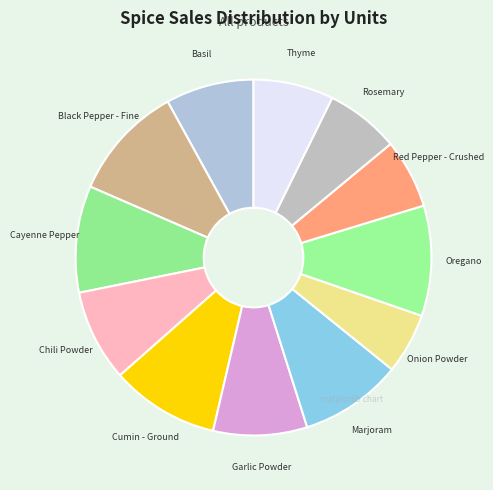

Does Basil account for over 50% of the chart?

No